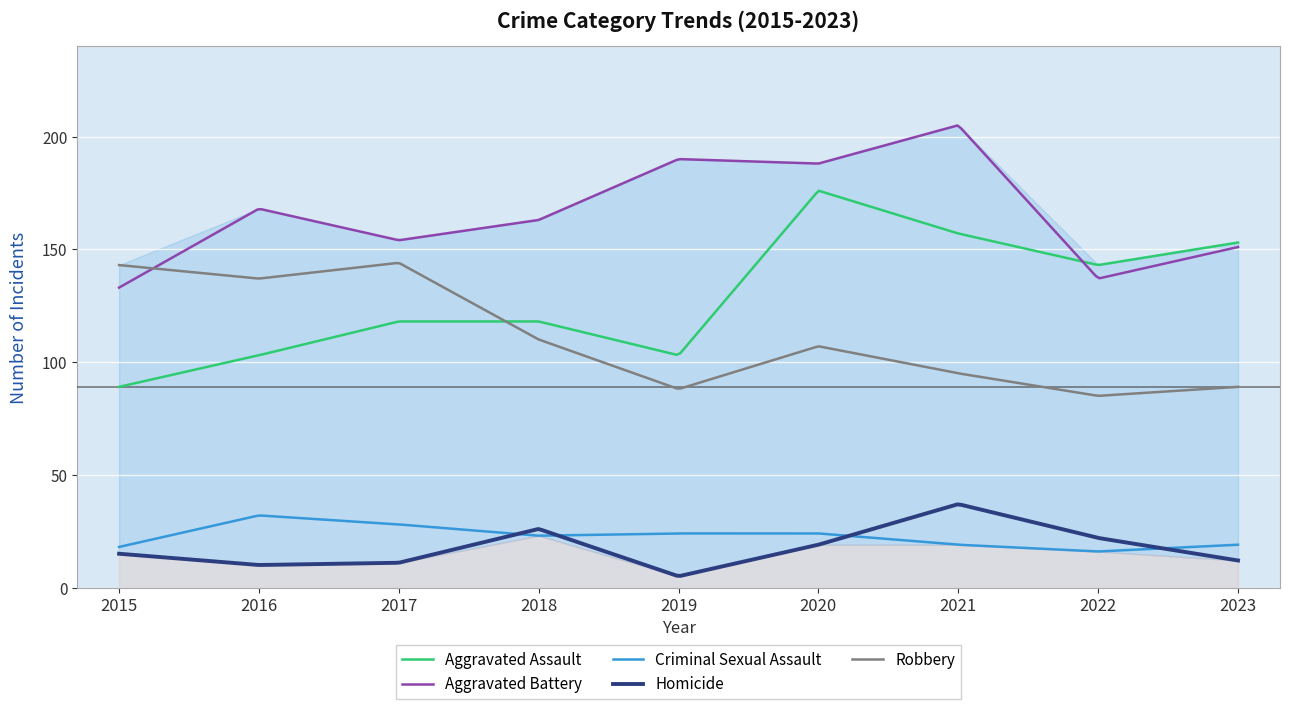

Which has a higher value, 2016 or 2023?

2023